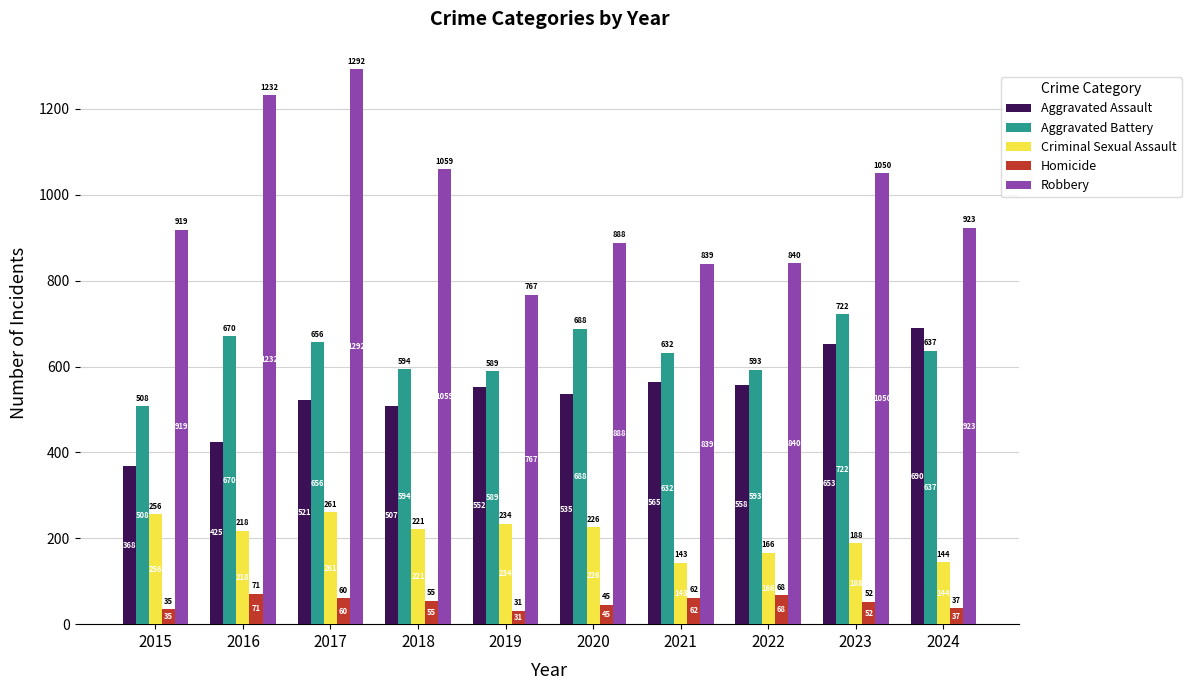

Where does the Homicide series first go above 55?

2016